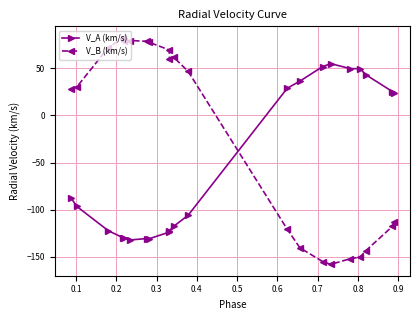

After their last crossing, which series has the higher values: V_A (km/s) or V_B (km/s)?

V_A (km/s)